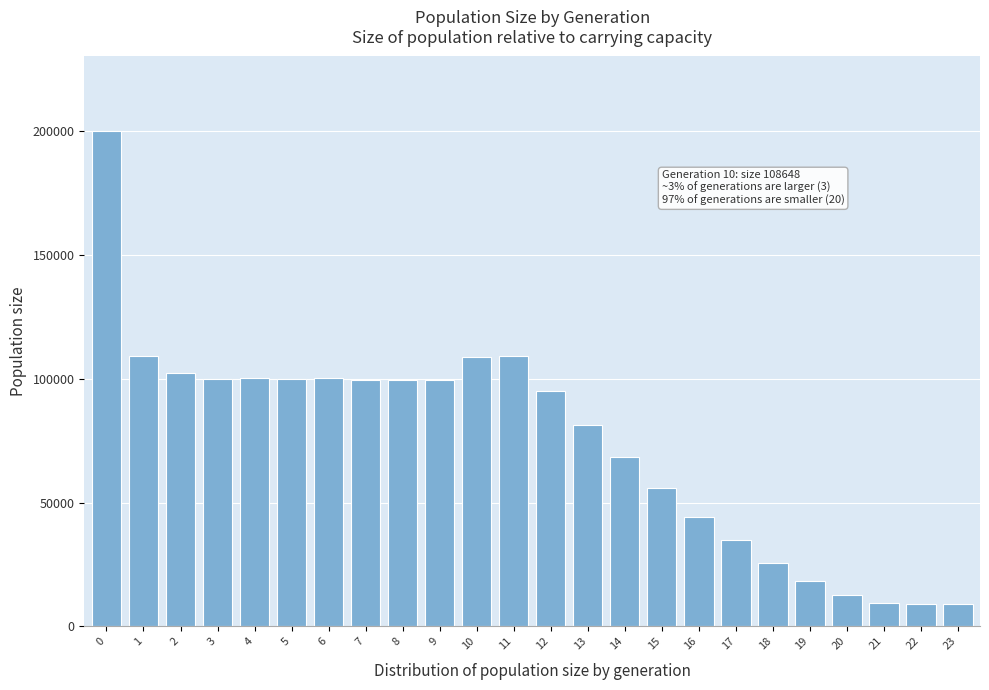

What is the maximum value shown in the chart?

200217